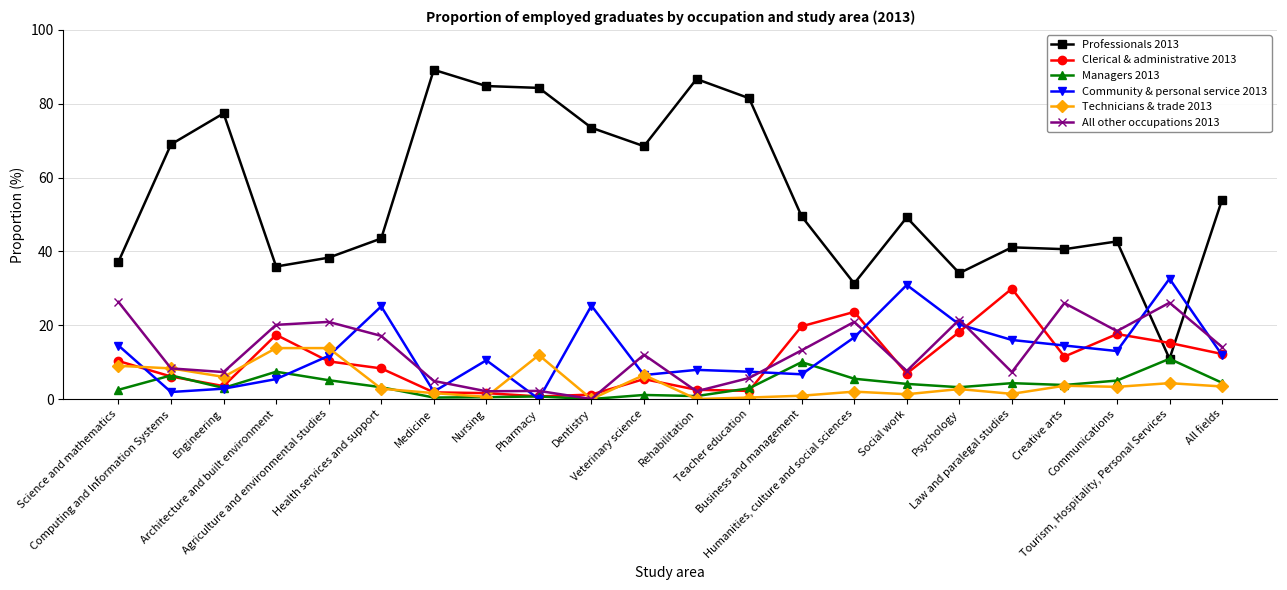

List the series in order of their peak value, highest first.

Professionals 2013, Community & personal service 2013, Clerical & administrative 2013, All other occupations 2013, Technicians & trade 2013, Managers 2013